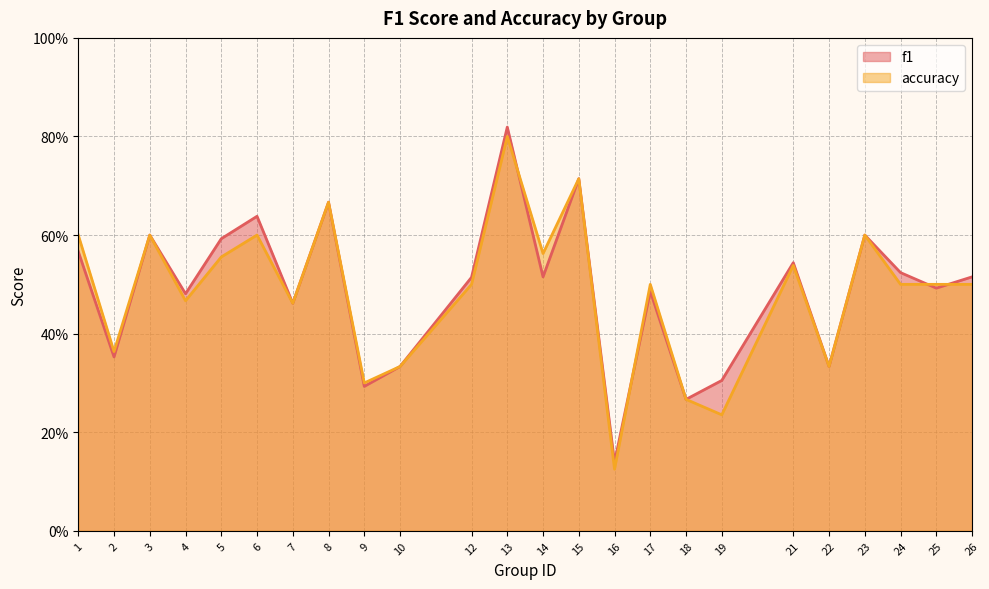

True or false: f1 has a value of 0.2 at 22.

False